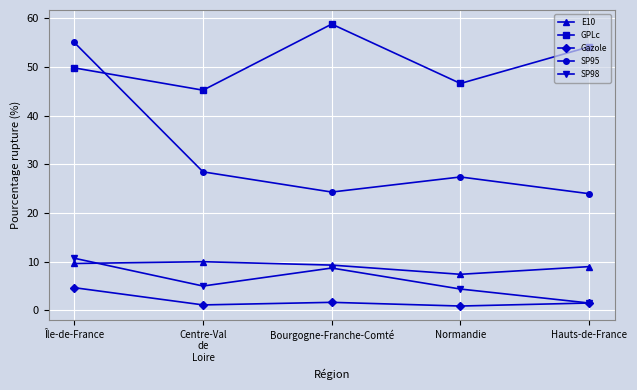

What is the value of the GPLc point at the 4th from the left?

46.6